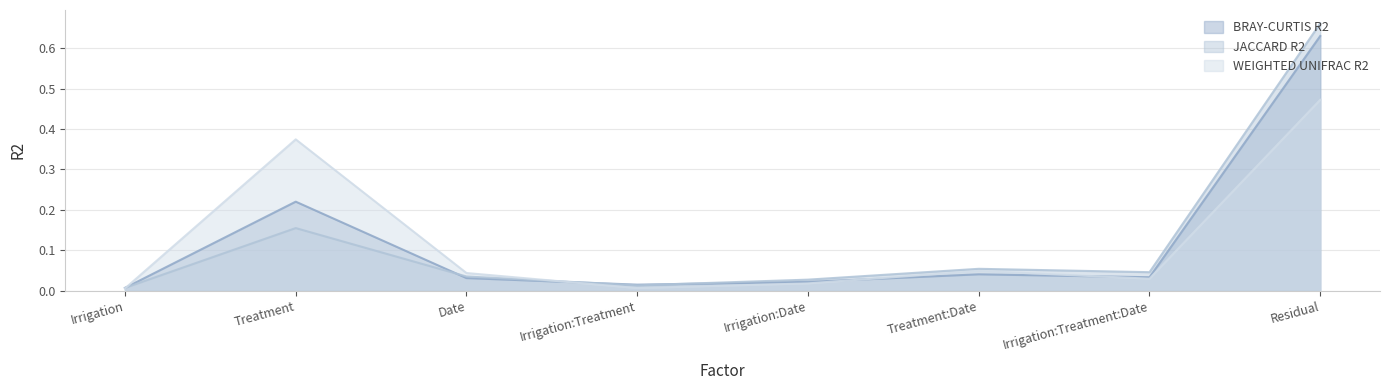

What is the difference between the highest and lowest values at Residual?

0.2